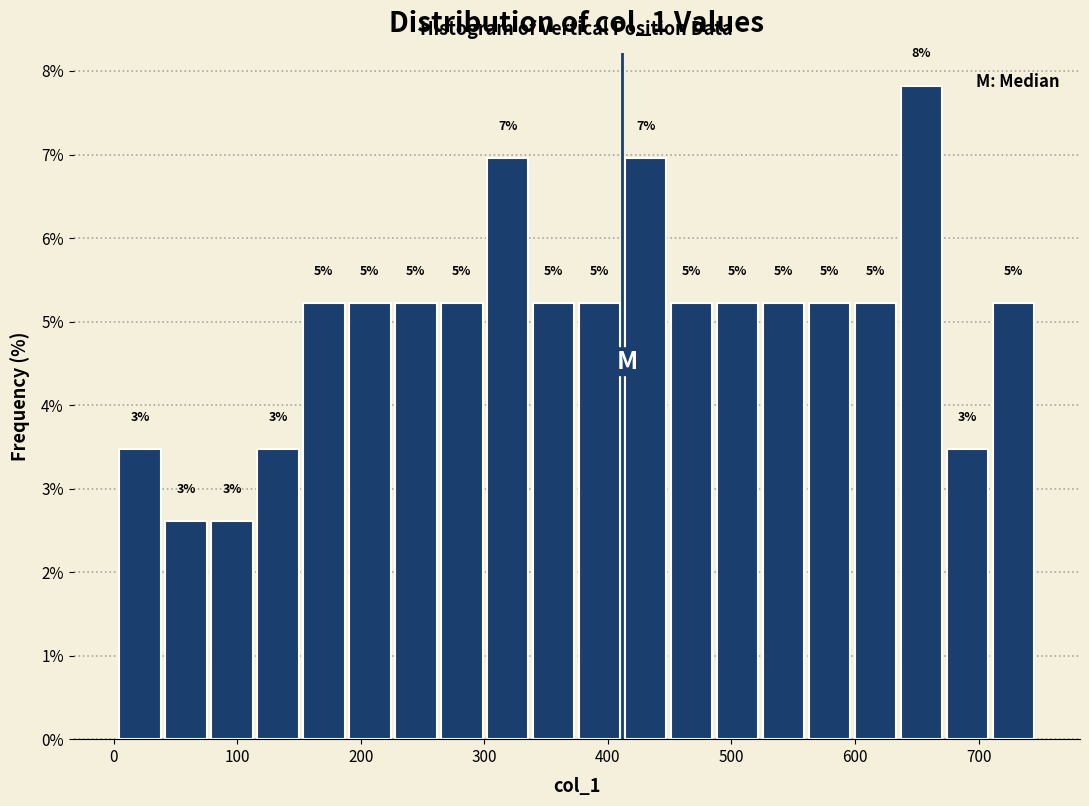

Around what value on the x-axis is the tallest bar? Give the approximate position of its centre, as read against the axis.

650